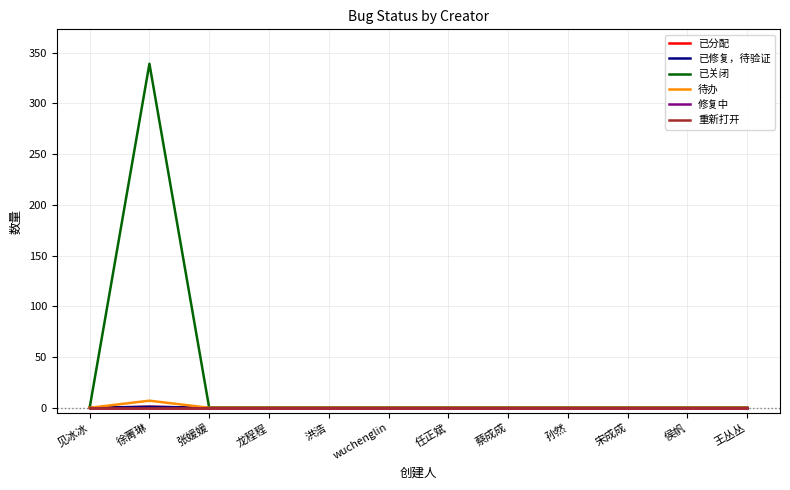

At how many categories does at least one series exceed 255?

1